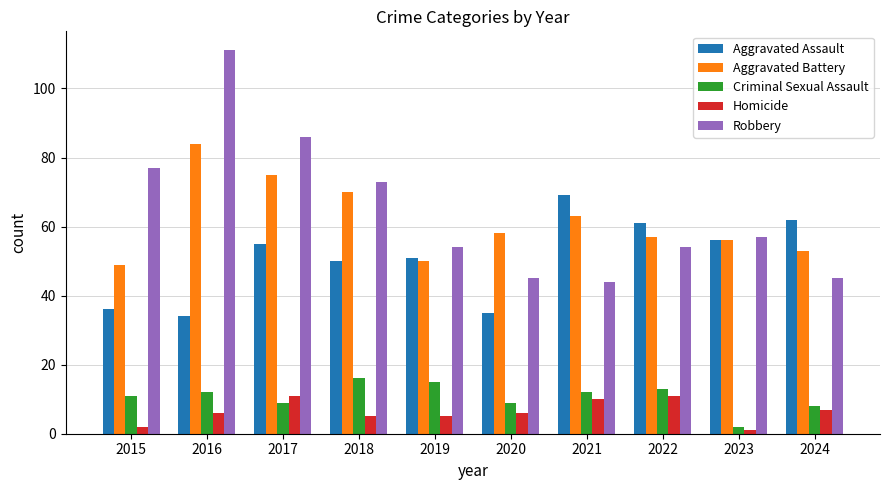

Where is Robbery nearest to the value 77?

2015